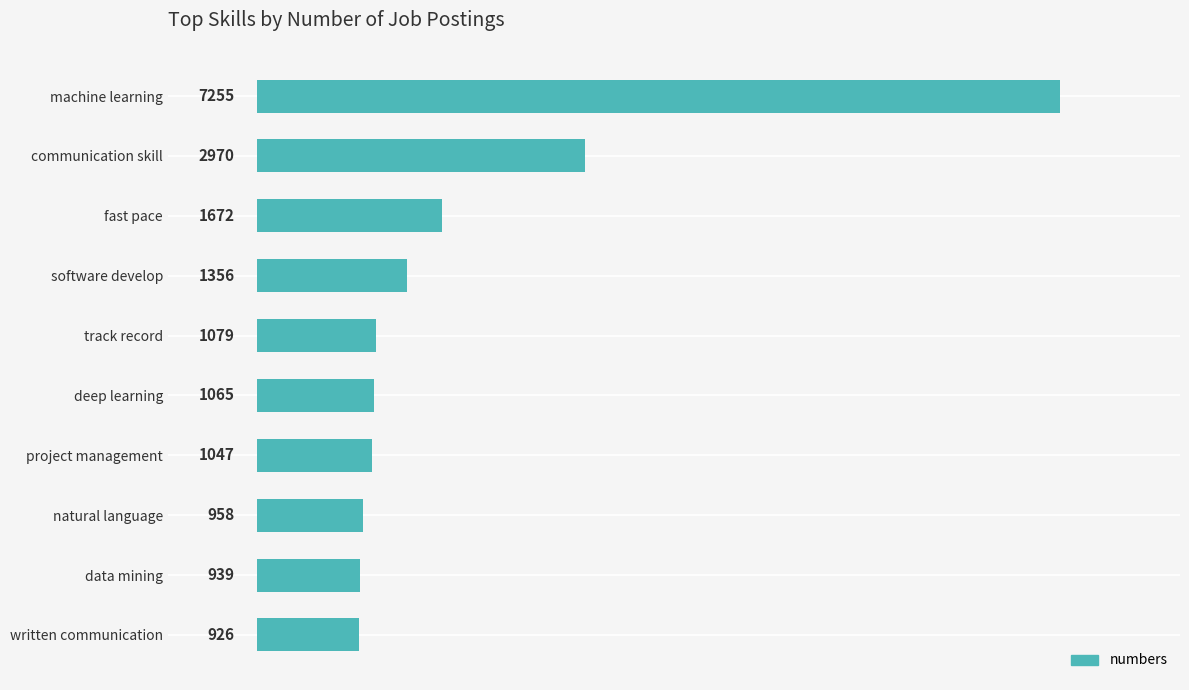

List the labels in order of value, smallest first.

written communication, data mining, natural language, project management, deep learning, track record, software develop, fast pace, communication skill, machine learning